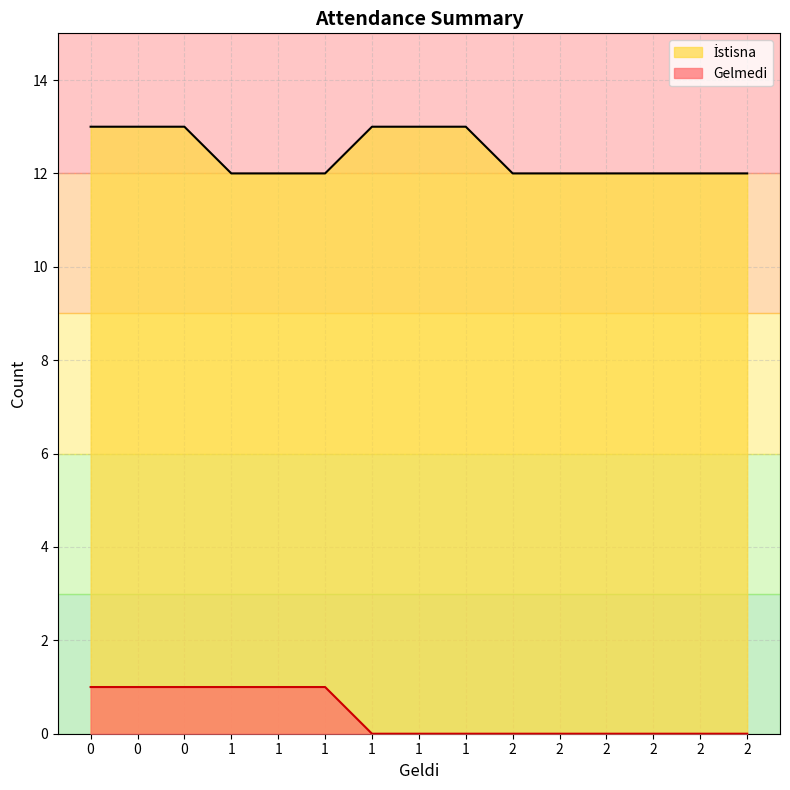

True or false: Gelmedi and İstisna intersect in this chart.

False